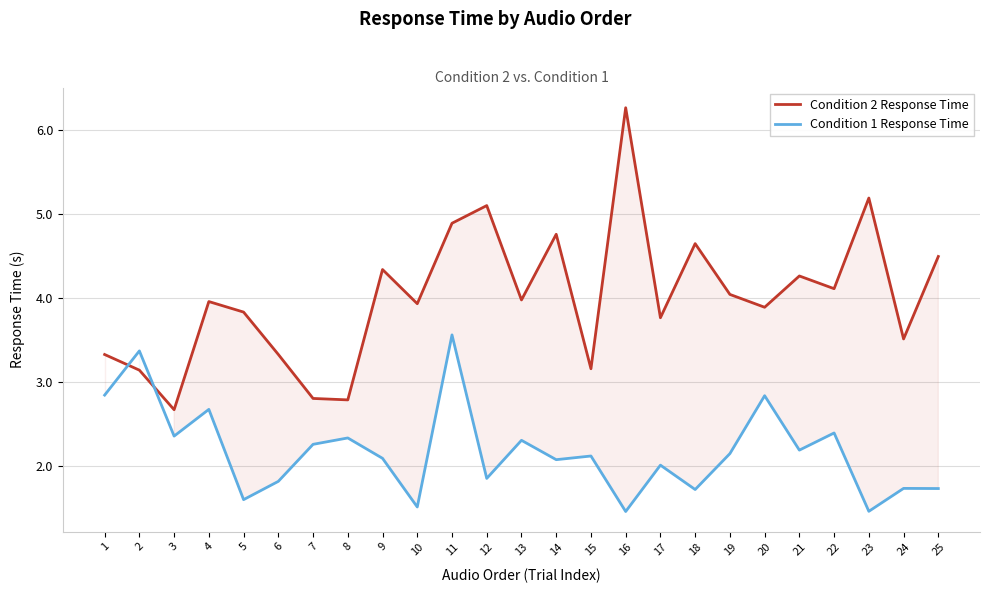

Does the chart display data point markers on the line(s)?

No